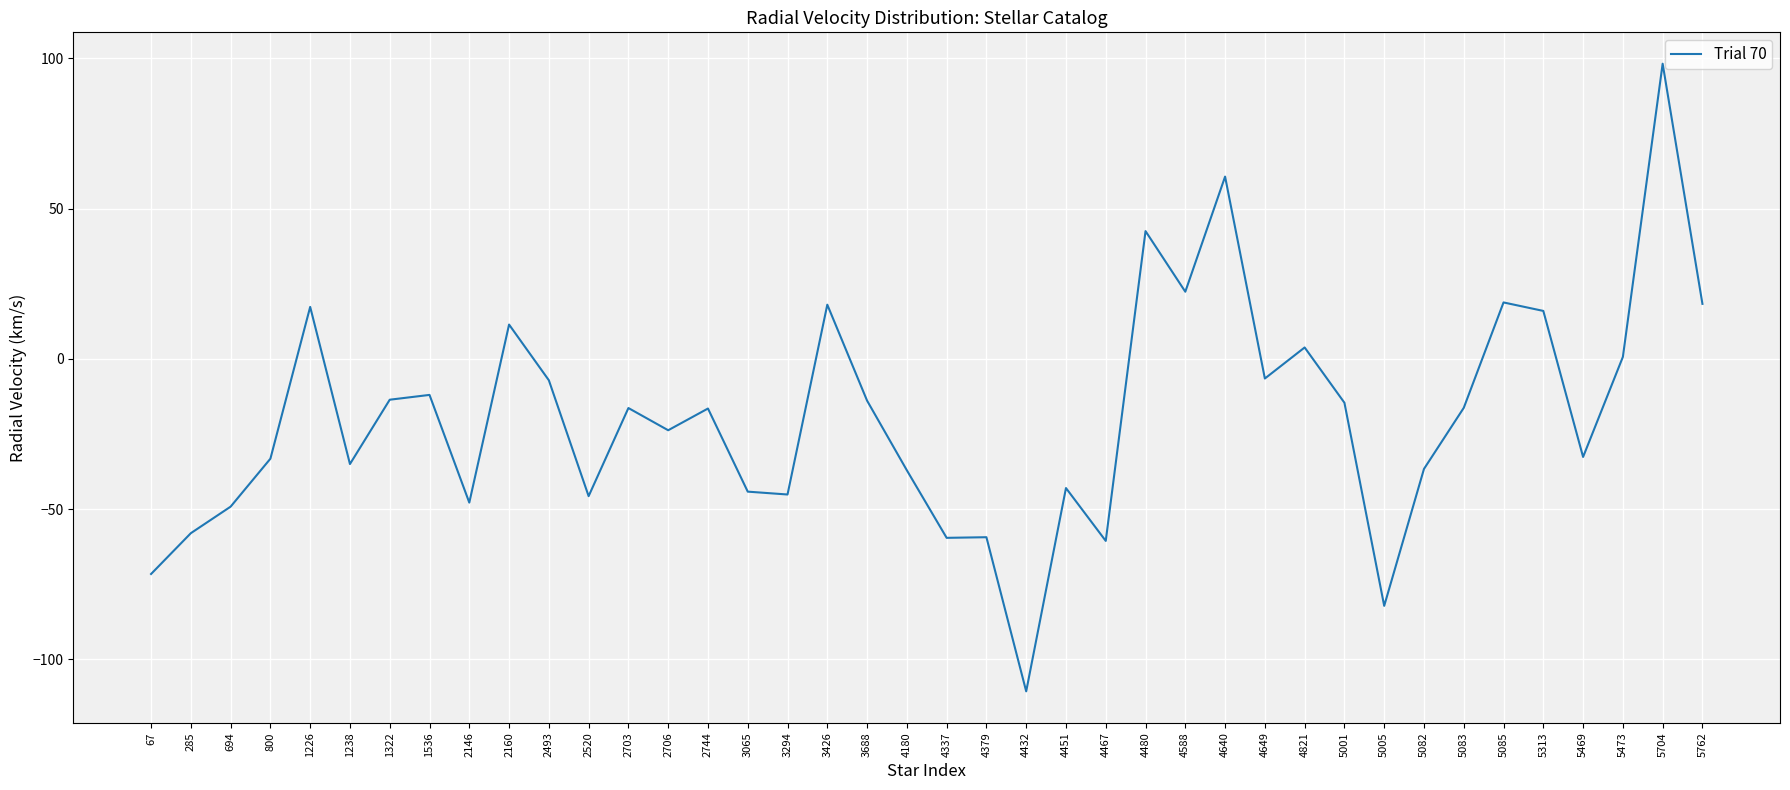

What is the sum of all values?

-765.7